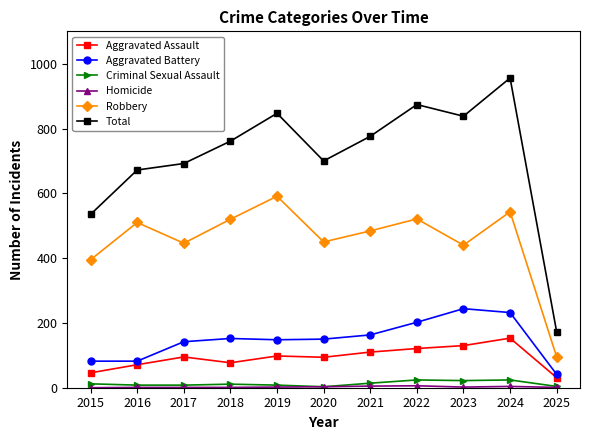

Where does the Criminal Sexual Assault series first go above 11?

2015